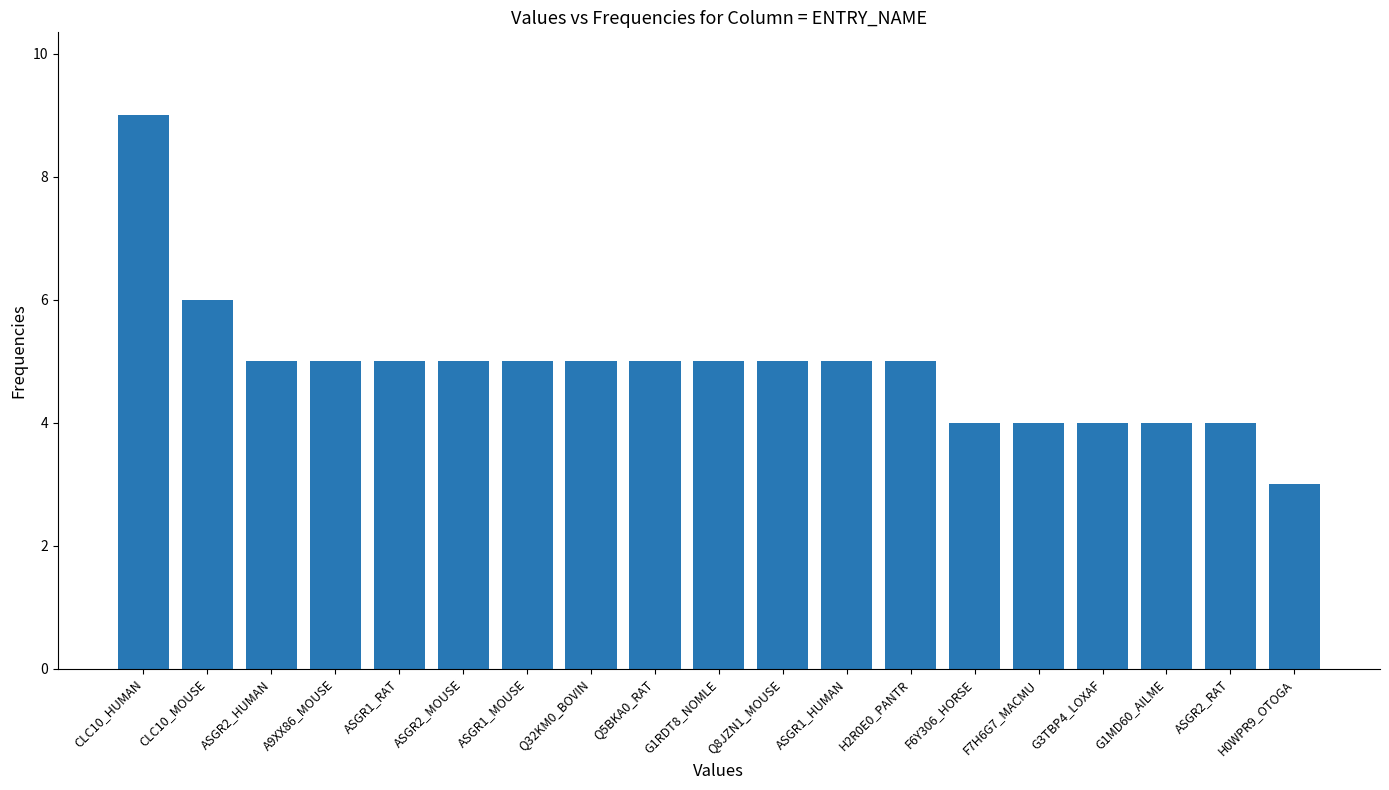

The value at F7H6G7_MACMU is 4. True or false?

True